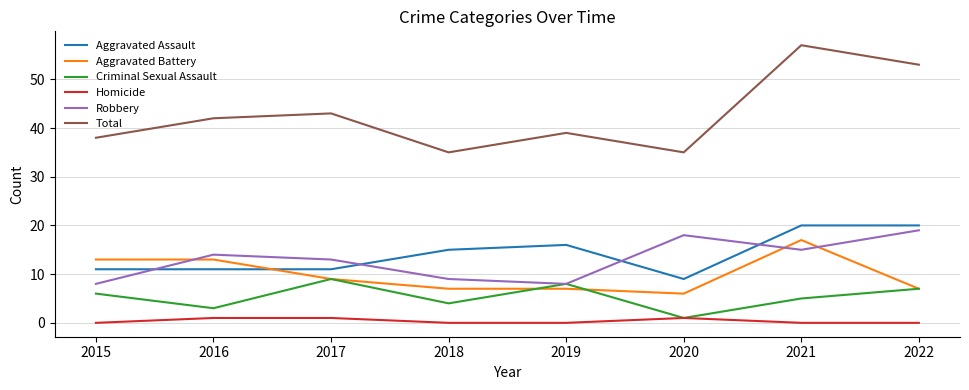

The value of Criminal Sexual Assault at 2017 is 9. True or false?

True